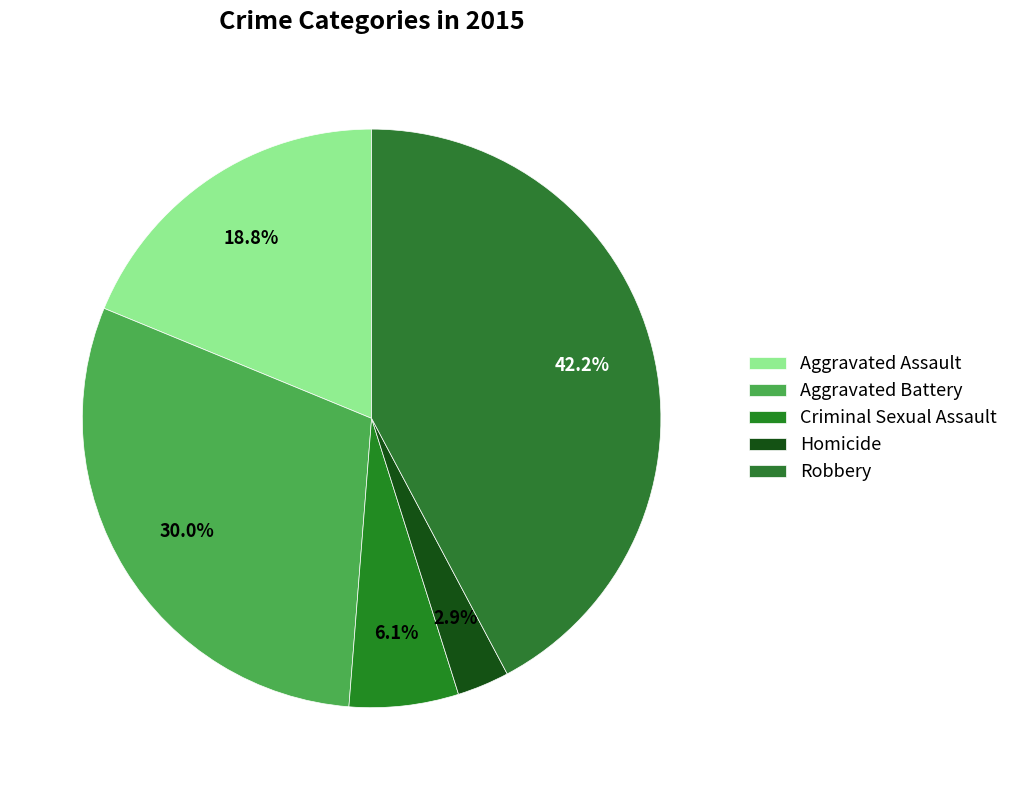

Does Homicide account for over 50% of the chart?

No